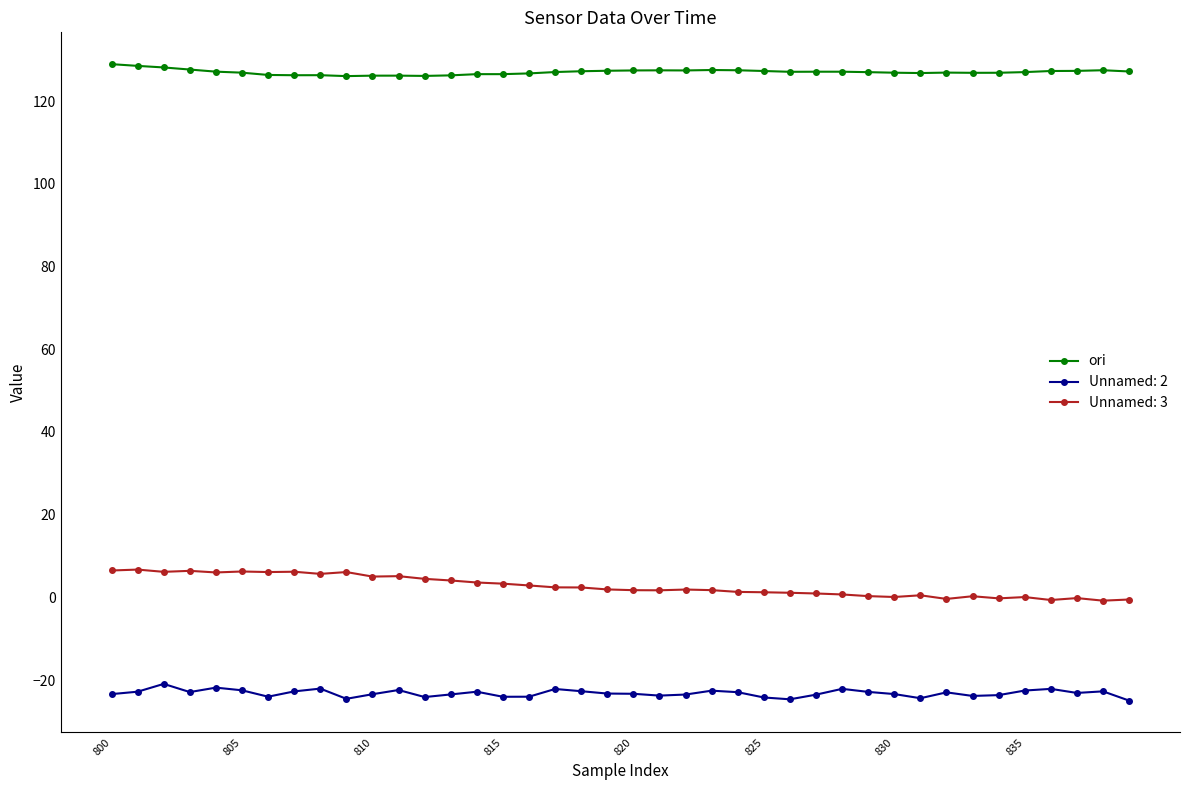

What is the value of the ori point at the 30th from the left?

127.0